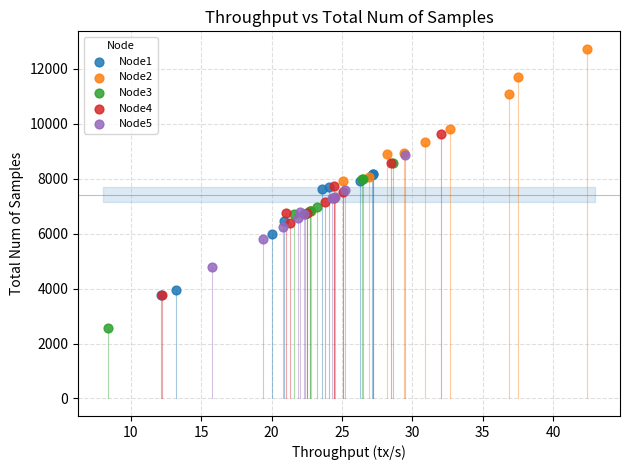

Which series reaches the minimum Y coordinate?

Node3